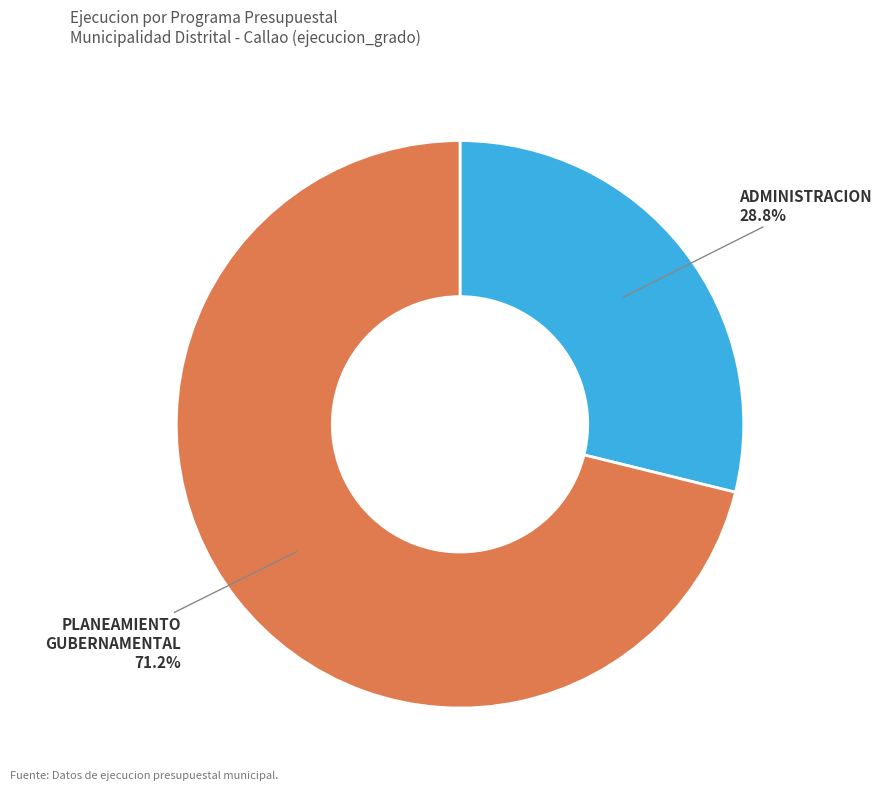

Which category has the smallest portion of the pie?

ADMINISTRACION